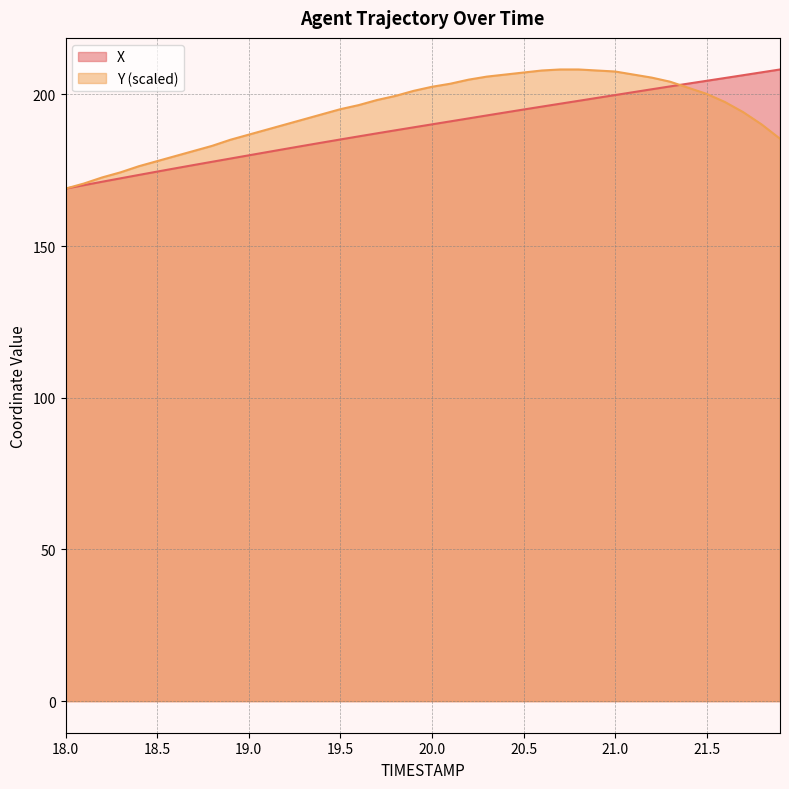

At which label is Y closest to 188?

19.1